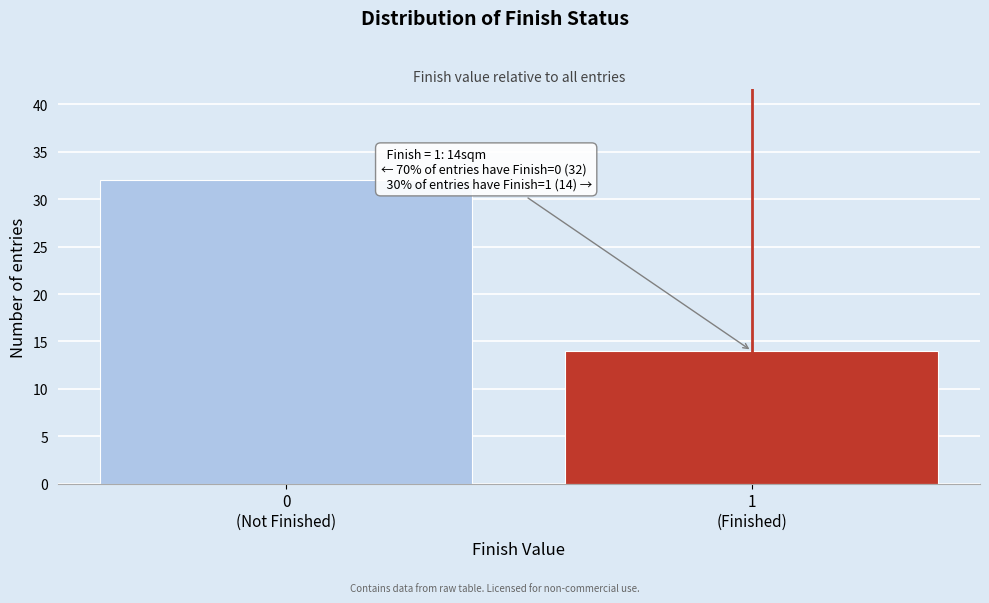

Reading left to right, extract all data points from this chart.

32	14